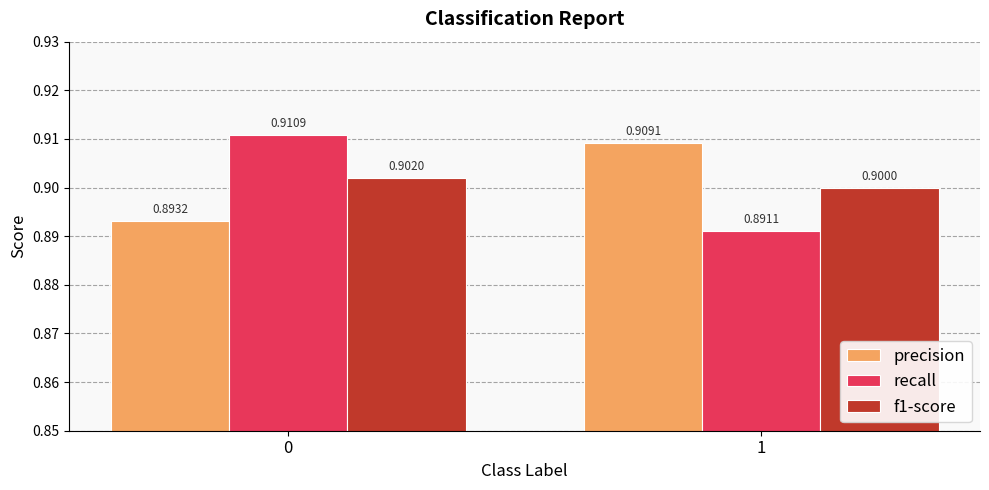

Which series has the widest spread of values?

recall